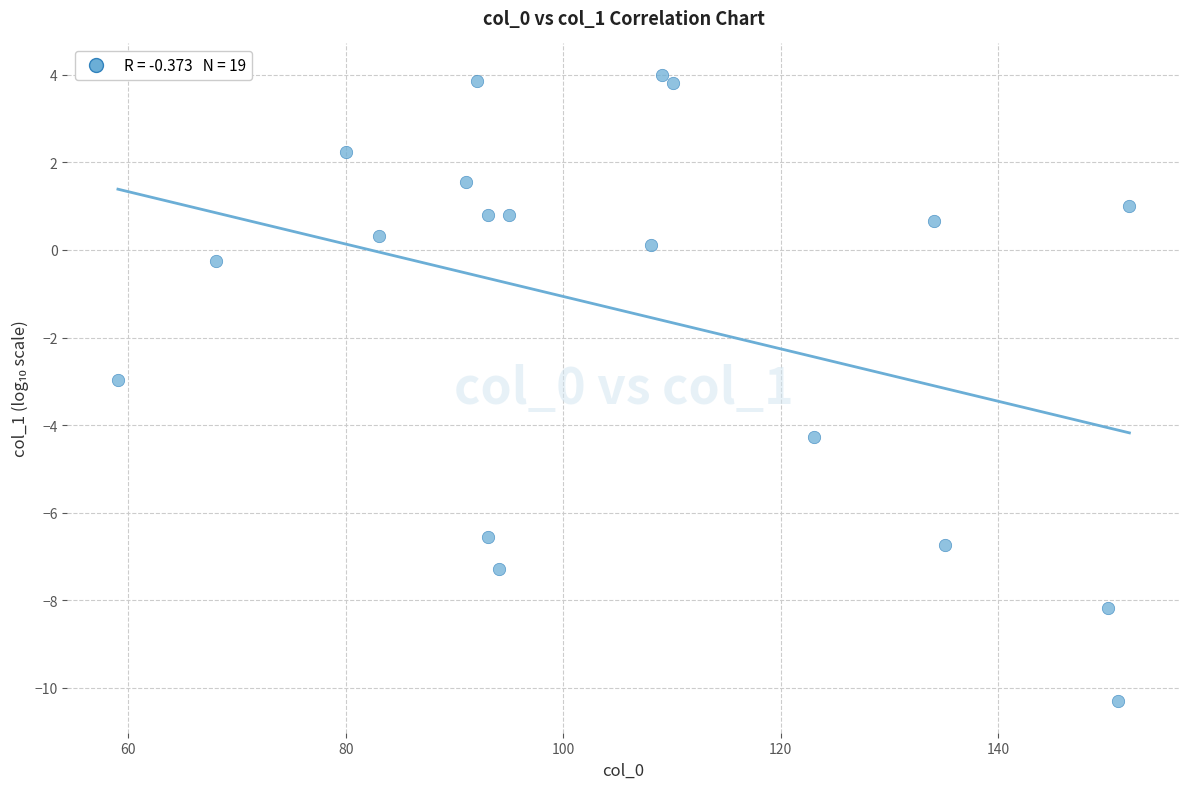

What is the range of Y values (max minus min)?

14.3